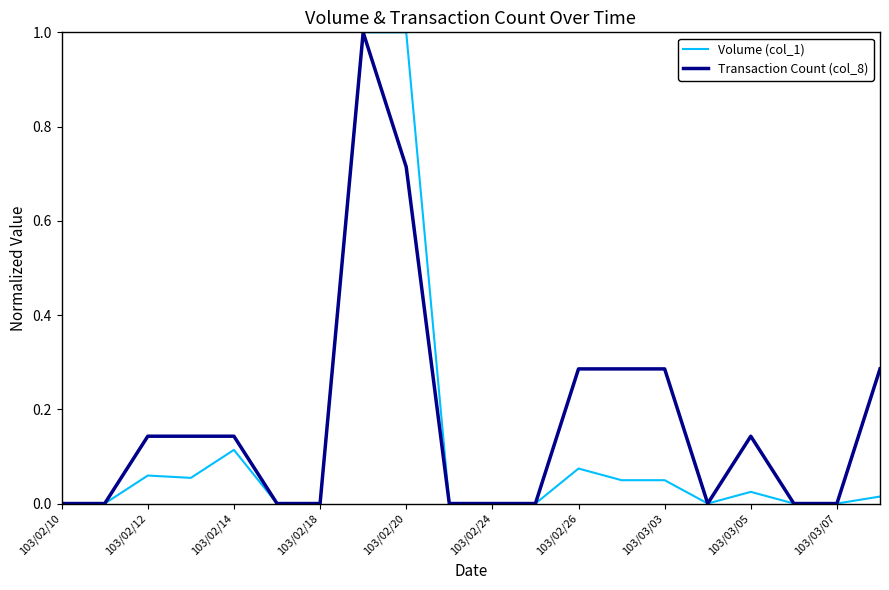

List the series in order of their overall mean, highest first.

Transaction Count (col_8), Volume (col_1)